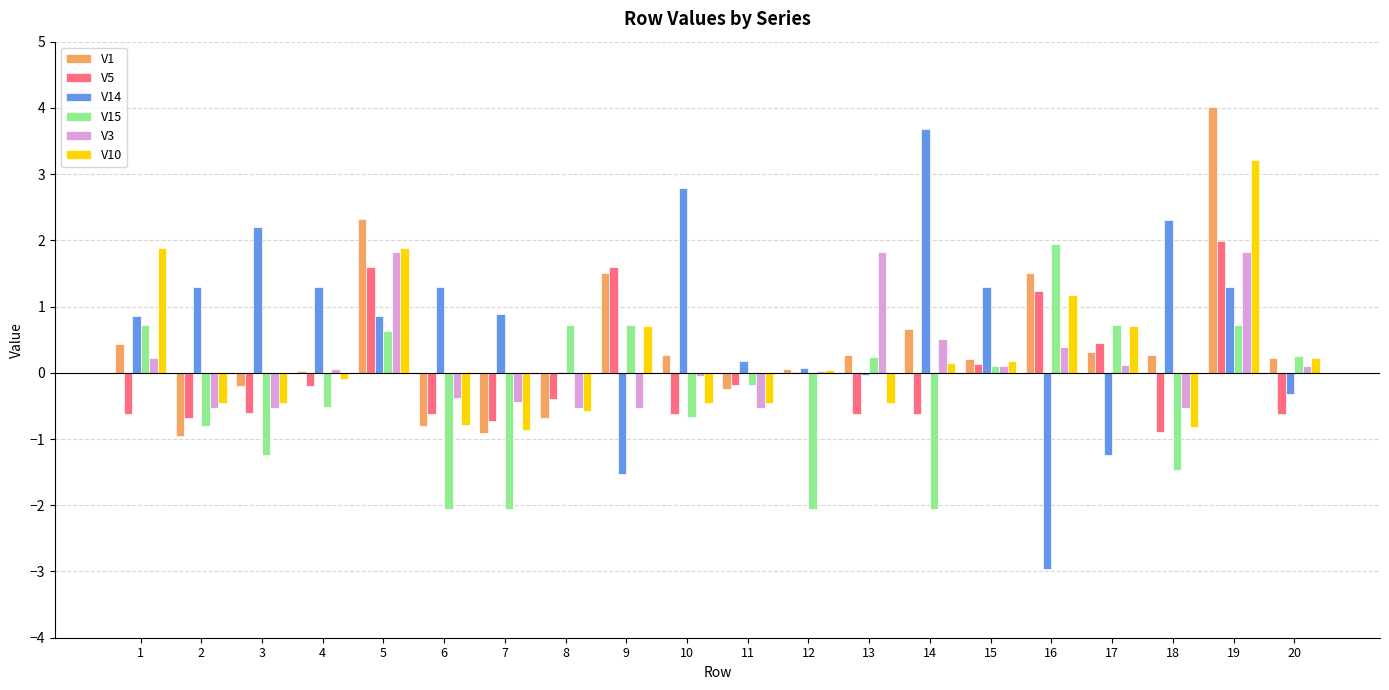

Which series has the largest range (max minus min)?

V14